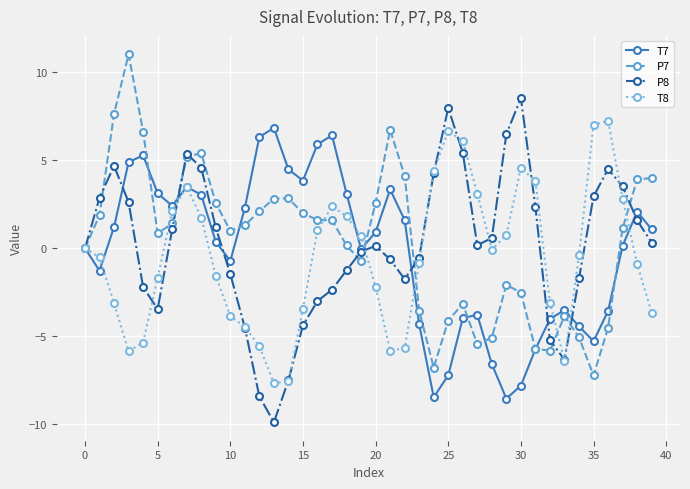

What is the maximum value shown in the chart?

11.0